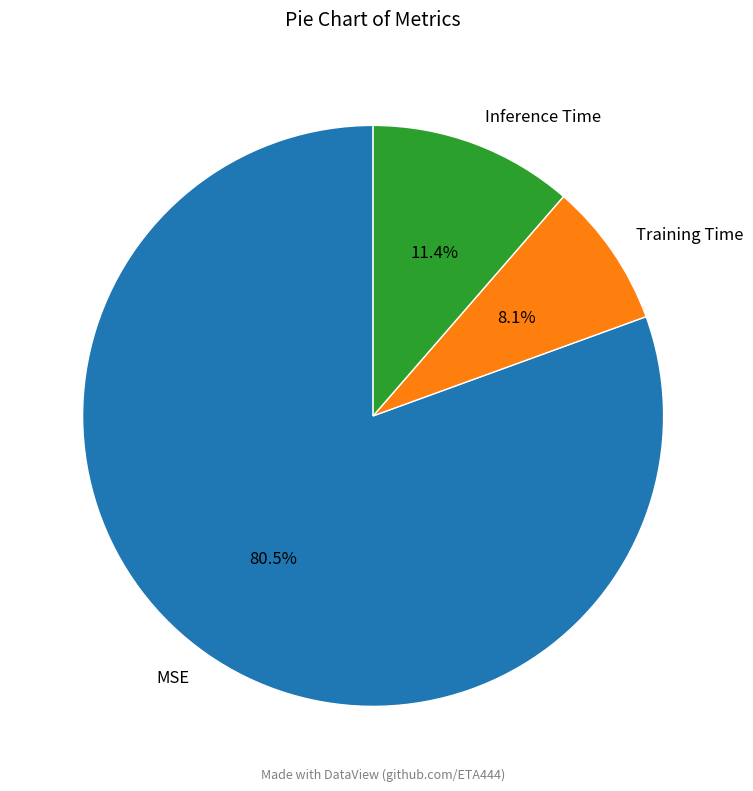

Which slice is the largest?

MSE